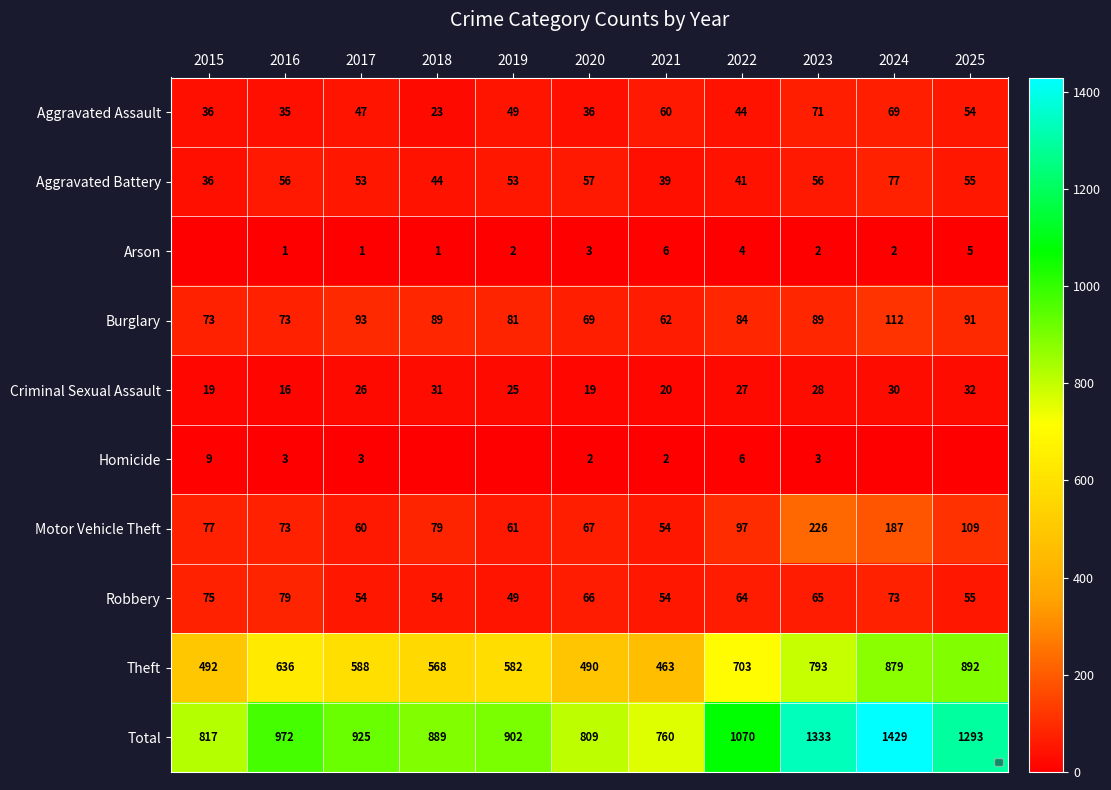

True or false: Aggravated Battery has a value of 87 at 2023.

False